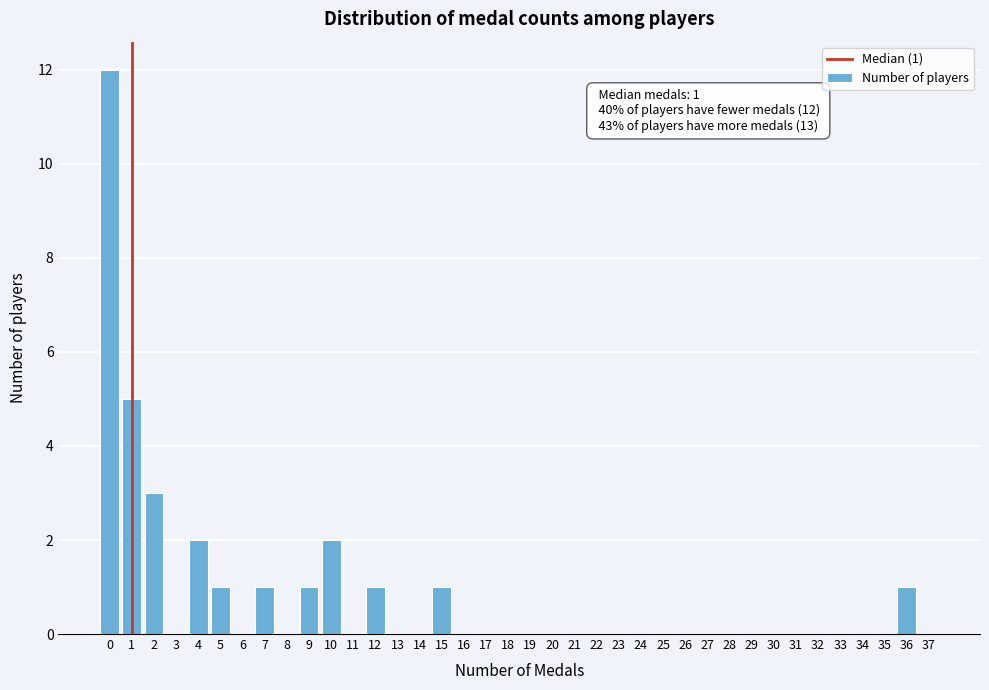

What is the ratio of the value at 4 to the value at 9?

2.0